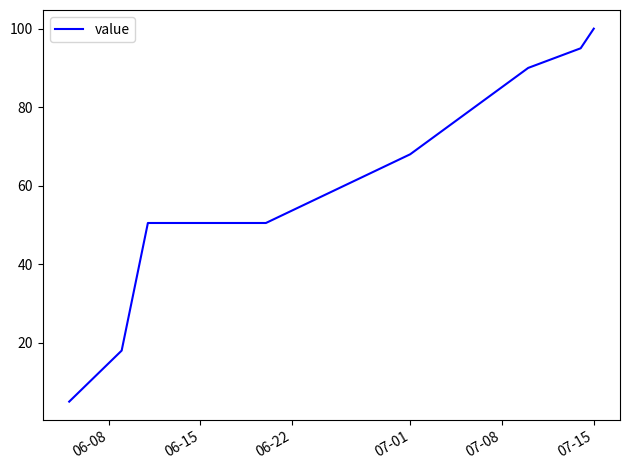

True or false: there are more than 1 points higher than both neighbors.

False